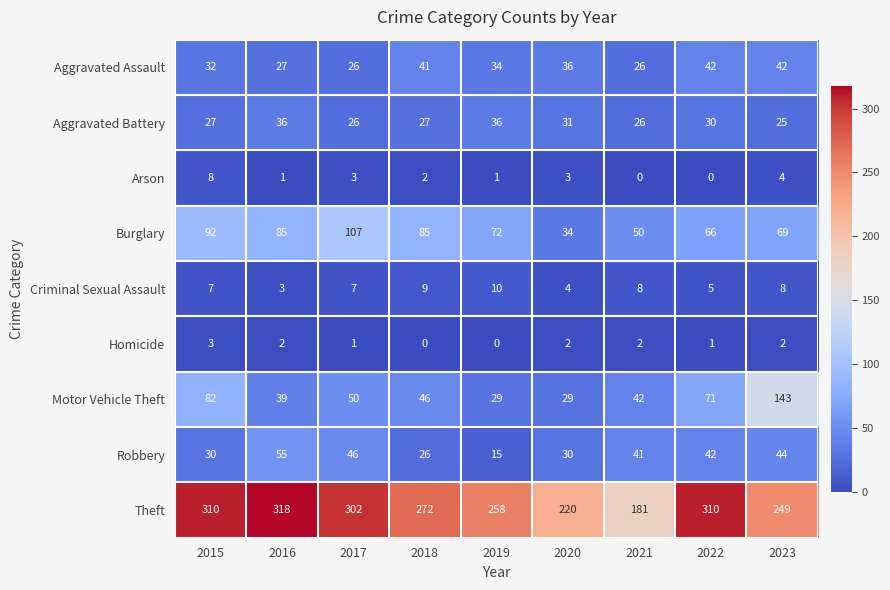

Where is Aggravated Battery nearest to the value 30?

2022